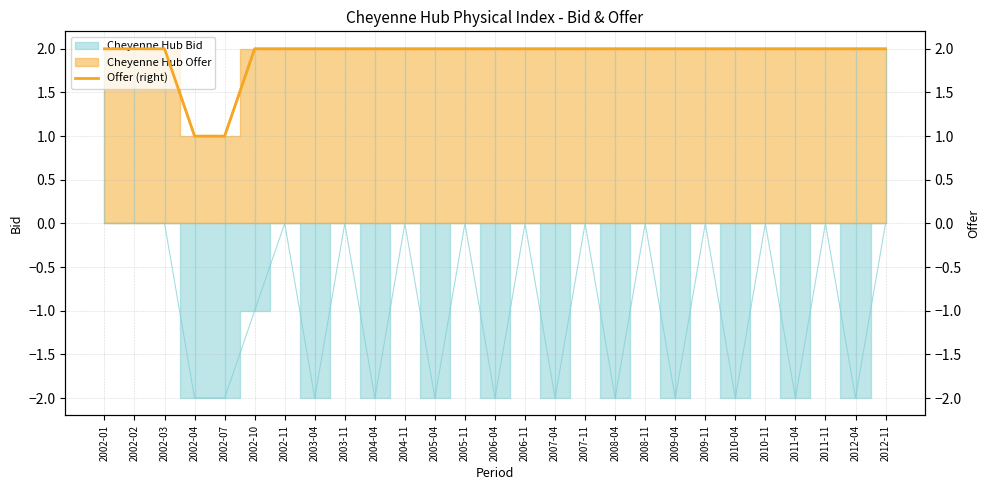

What is the difference between the second highest and minimum values?

1